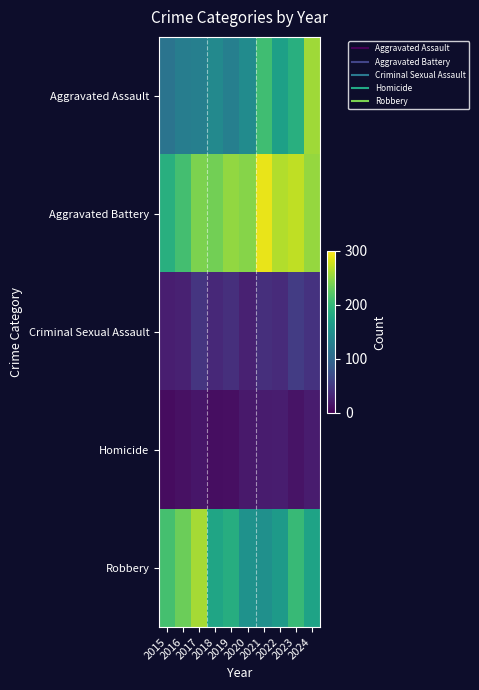

Reading left to right, extract all data points from this chart.

Aggravated Assault: 2015=116	2016=127	2017=130	2018=141	2019=130	2020=145	2021=208	2022=170	2023=189	2024=257
Aggravated Battery: 2015=189	2016=210	2017=241	2018=236	2019=251	2020=245	2021=290	2022=265	2023=271	2024=253
Criminal Sexual Assault: 2015=25	2016=27	2017=46	2018=35	2019=41	2020=28	2021=41	2022=37	2023=53	2024=44
Homicide: 2015=10	2016=13	2017=18	2018=11	2019=12	2020=20	2021=23	2022=24	2023=16	2024=23
Robbery: 2015=211	2016=233	2017=259	2018=176	2019=187	2020=153	2021=151	2022=163	2023=202	2024=174